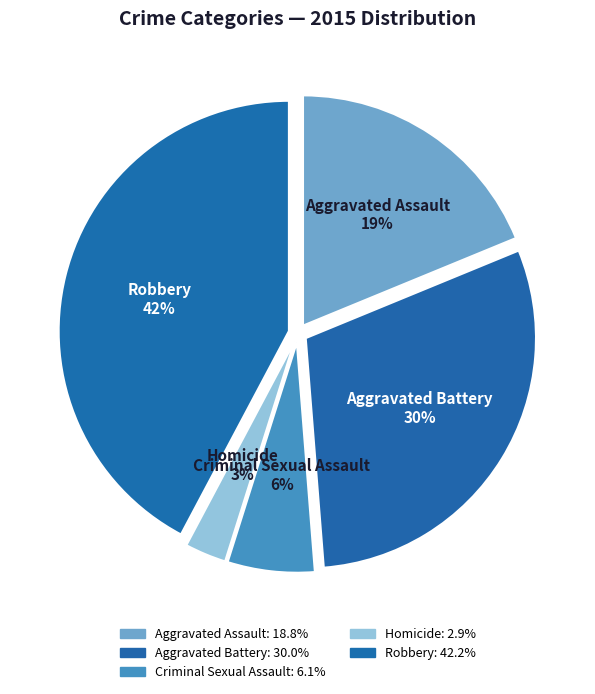

Do Homicide and Aggravated Assault together represent more than half of the pie?

No